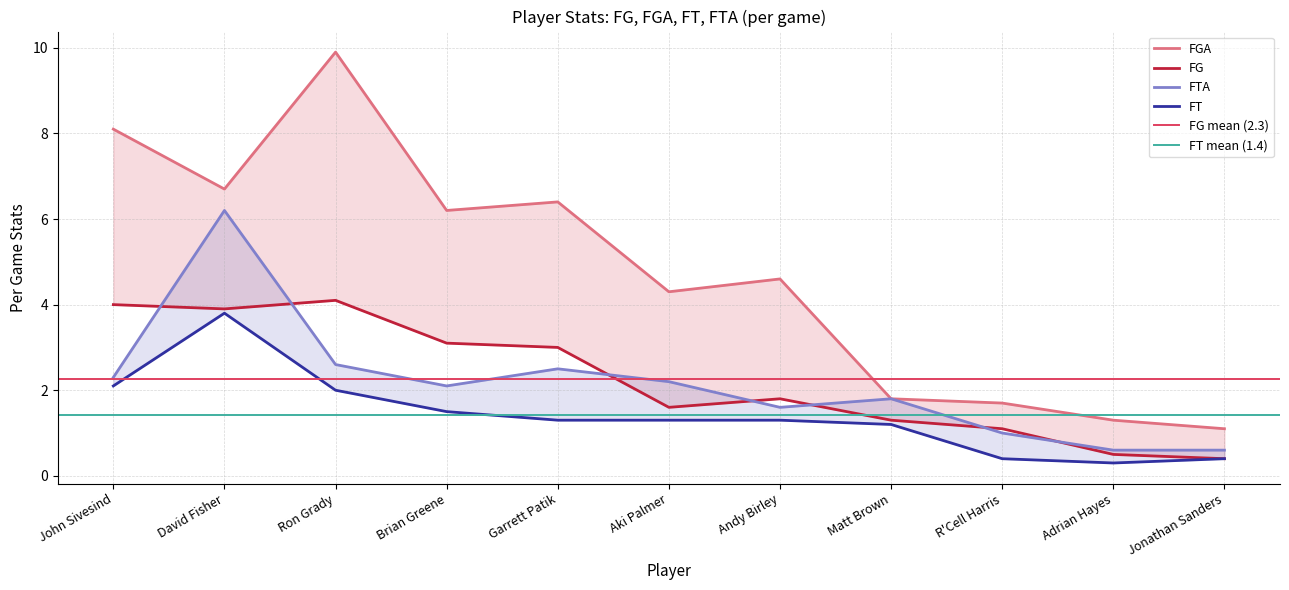

What is the maximum value for FG?

4.1